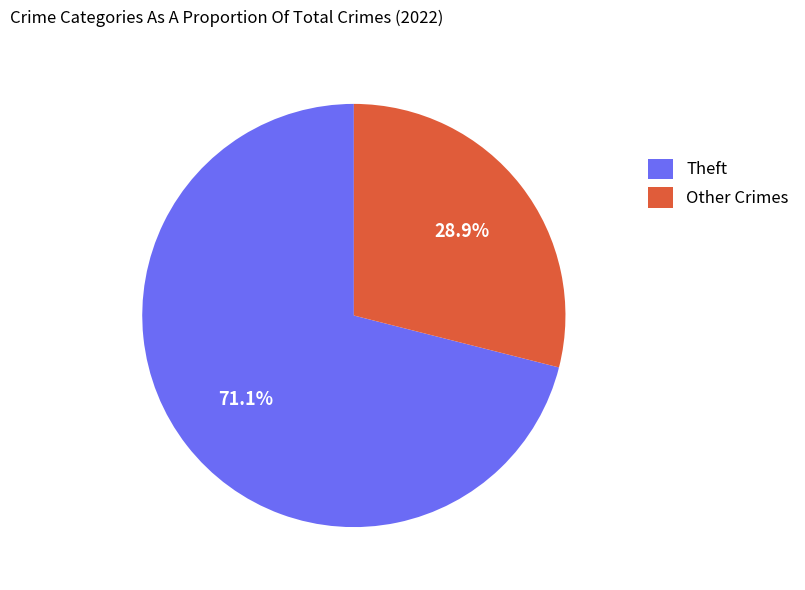

Between Other Crimes and Theft, which is larger?

Theft